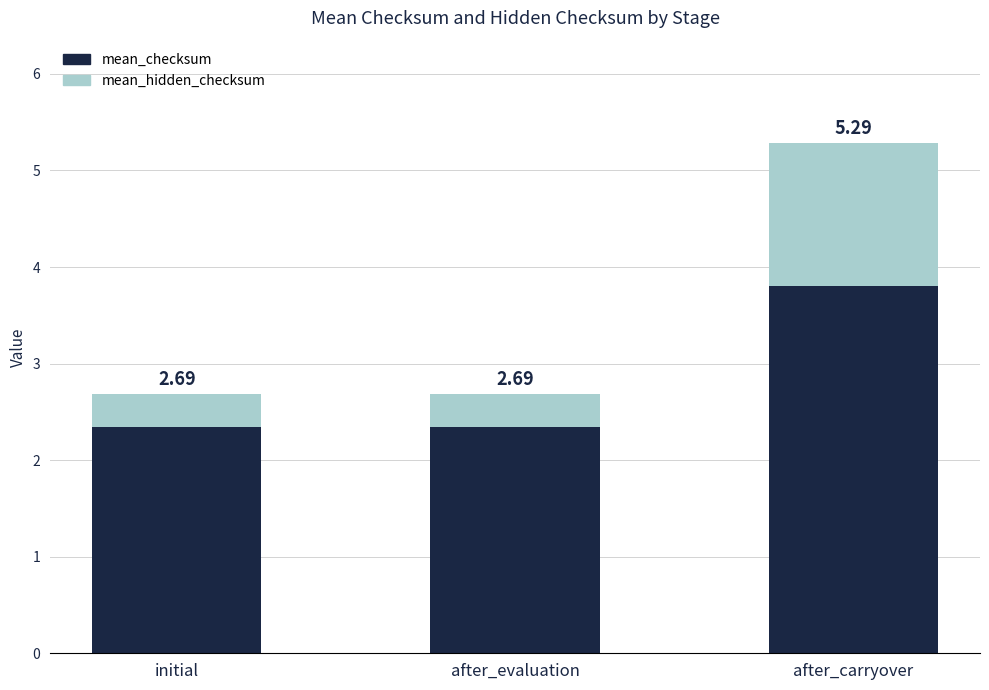

What position from the right is after_carryover?

1